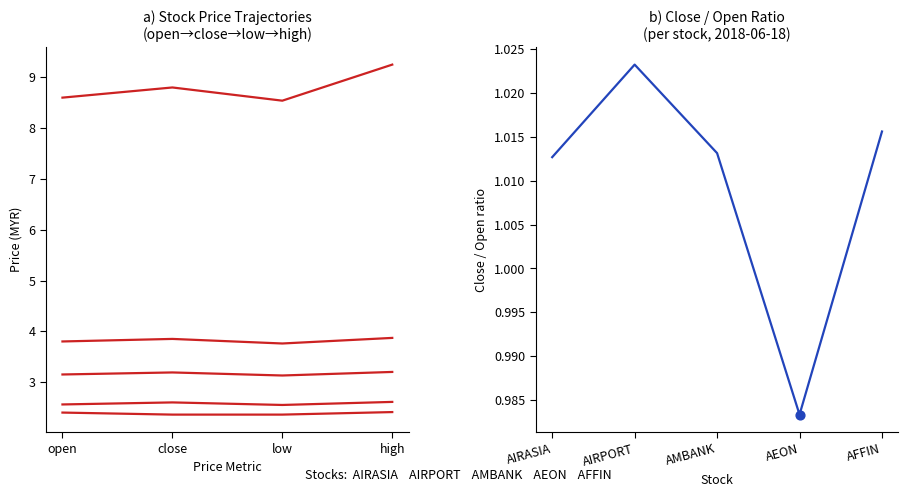

Which series reaches the maximum Y coordinate?

AIRPORT